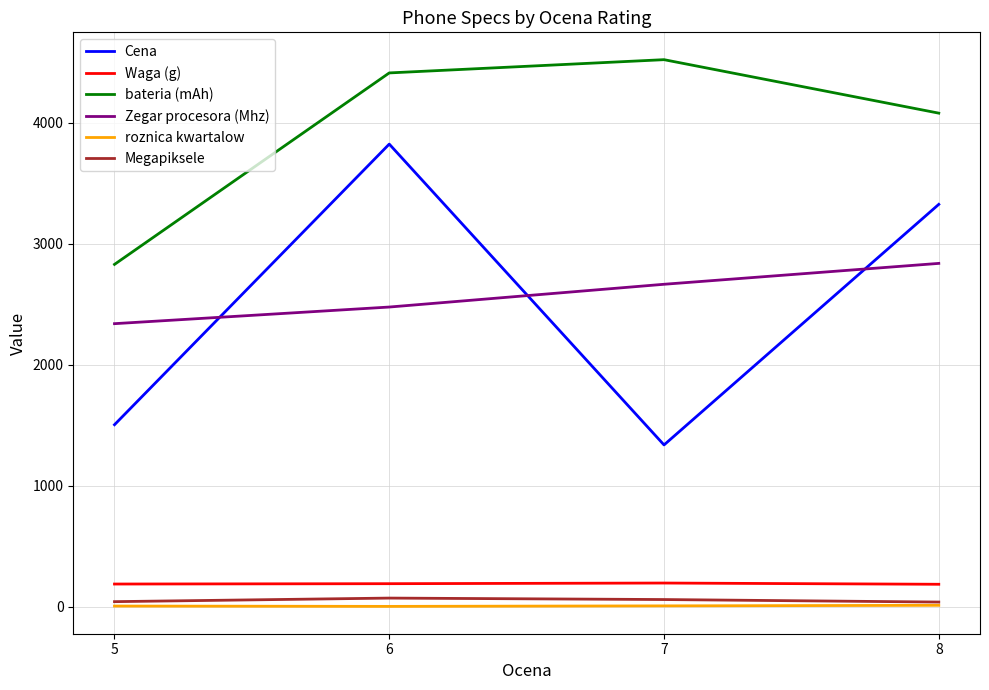

List the series in order of their peak value, lowest first.

roznica kwartalow, Megapiksele, Waga (g), Zegar procesora (Mhz), Cena, bateria (mAh)